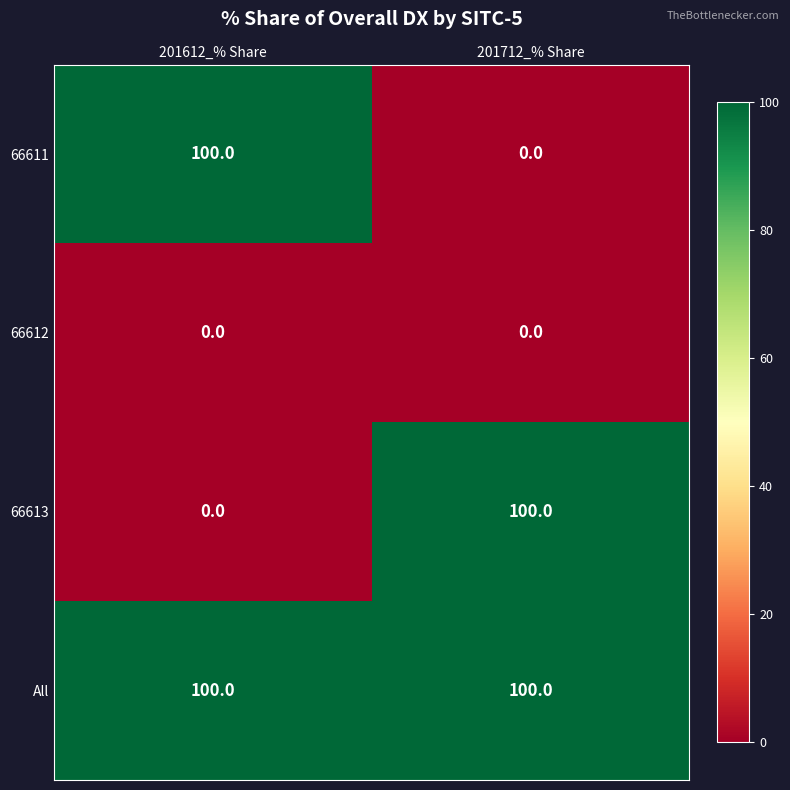

List the labels in order of 66613 value, smallest first.

201612_% Share, 201712_% Share